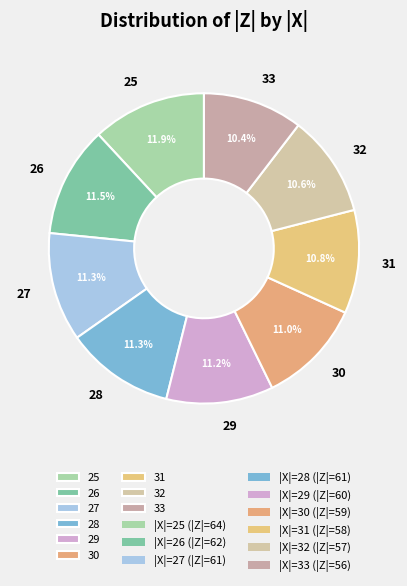

How many segments does this pie chart have?

9